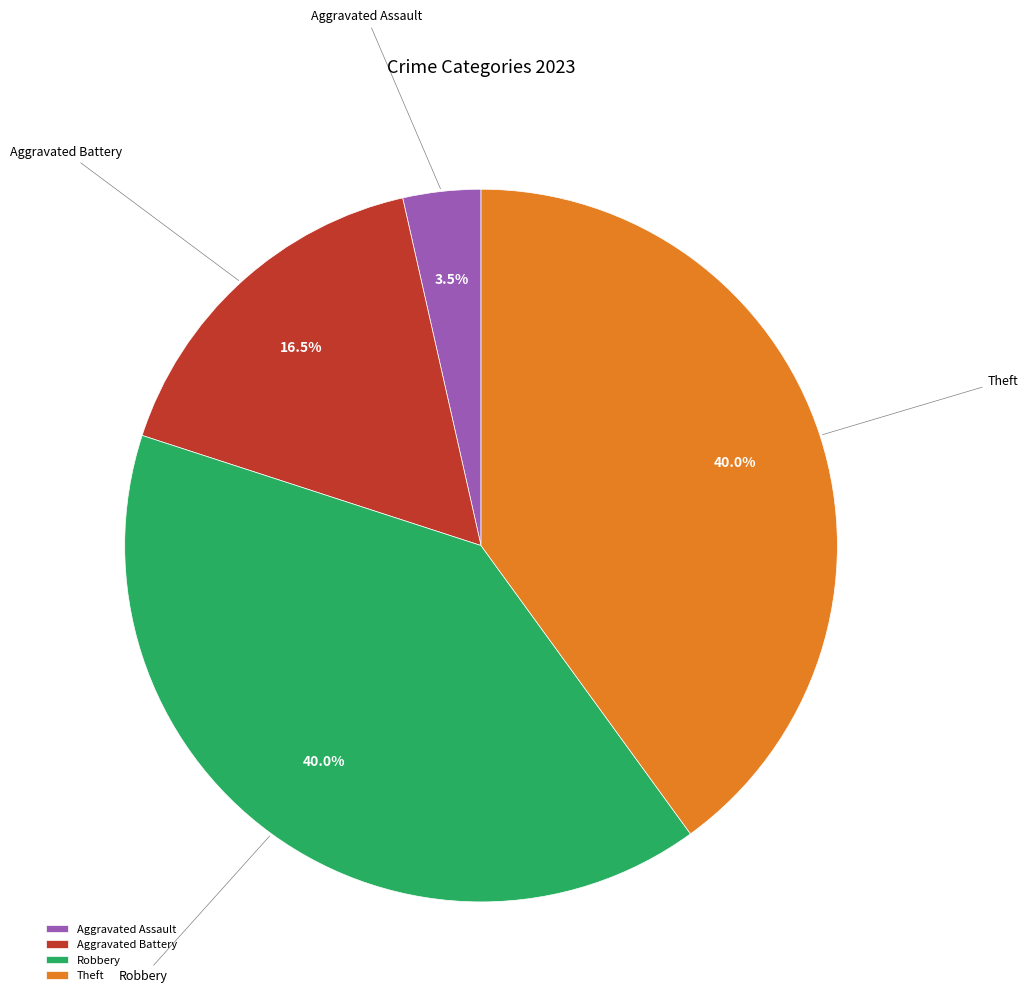

To the nearest percent, what portion does Theft represent?

40%